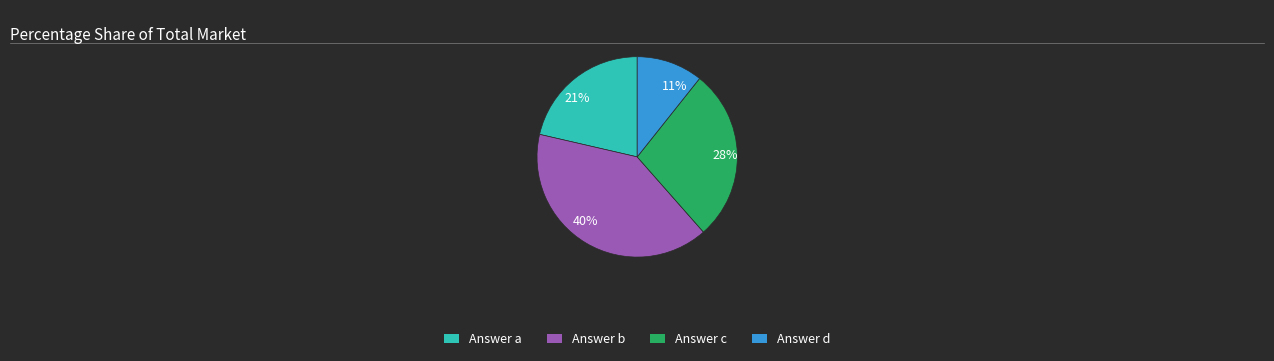

Is it true that 28% is 15% of the pie?

False